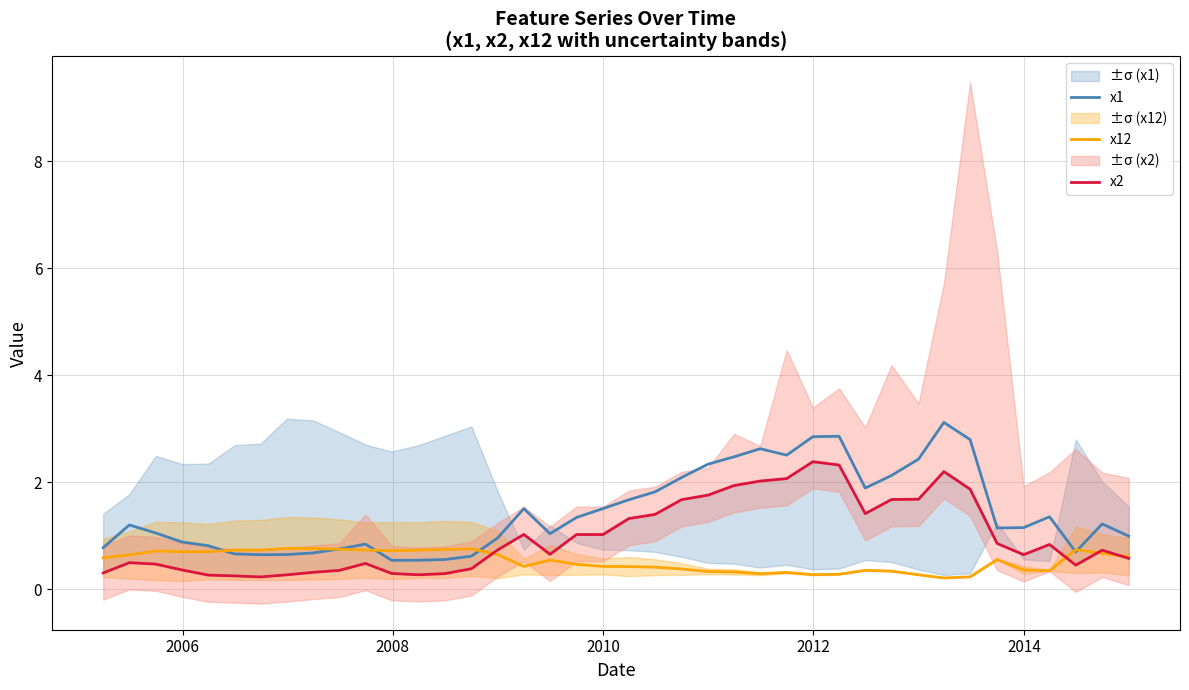

True or false: x1 has more than 2 interior local peaks.

True